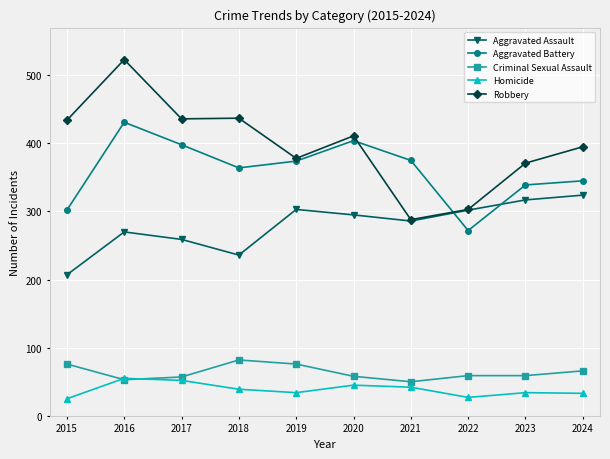

In Aggravated Battery, how many points are lower than both neighbors (excluding endpoints)?

2